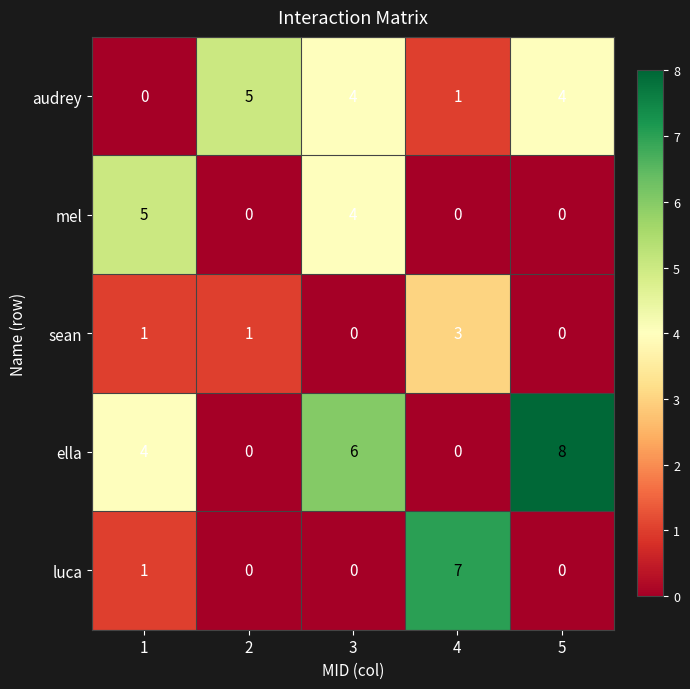

Which category has the highest value in the luca series?

4